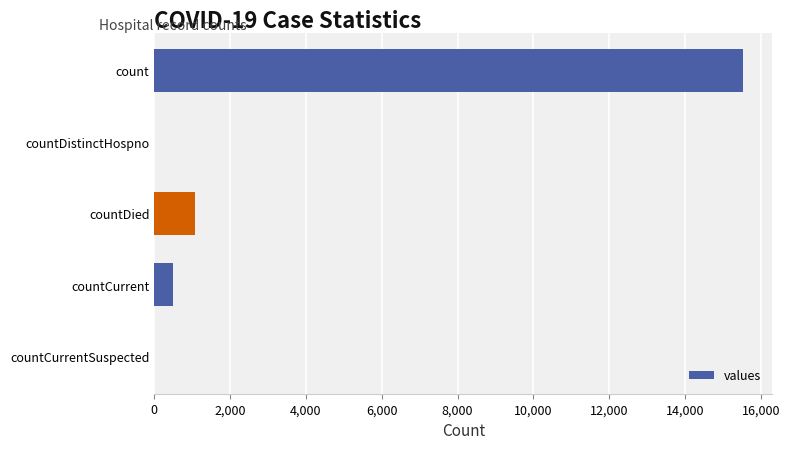

Is it true that the value at count is 10736?

False